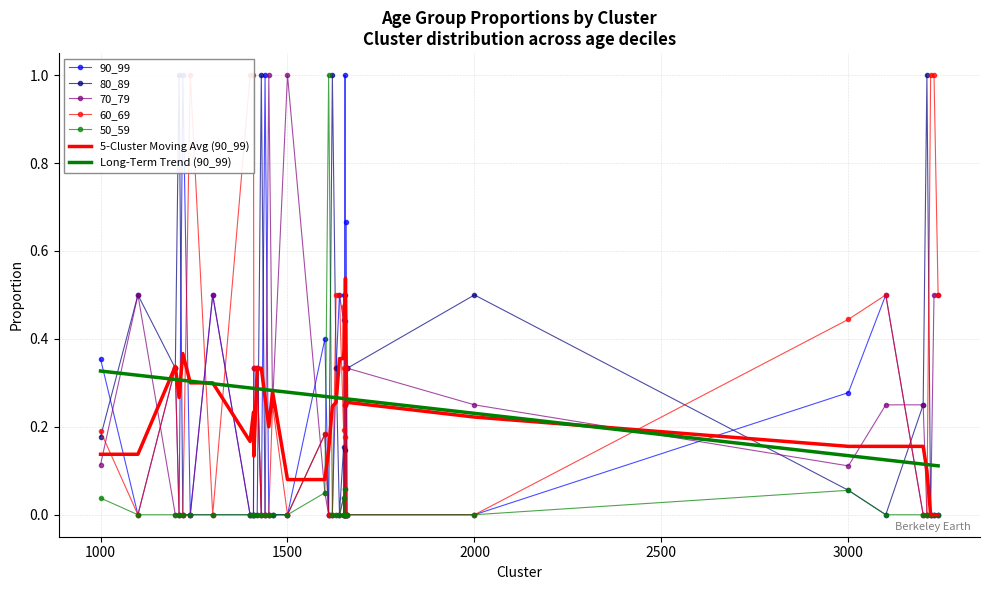

Rank the series by their maximum value, from lowest to highest.

90_99, 80_89, 70_79, 60_69, 50_59